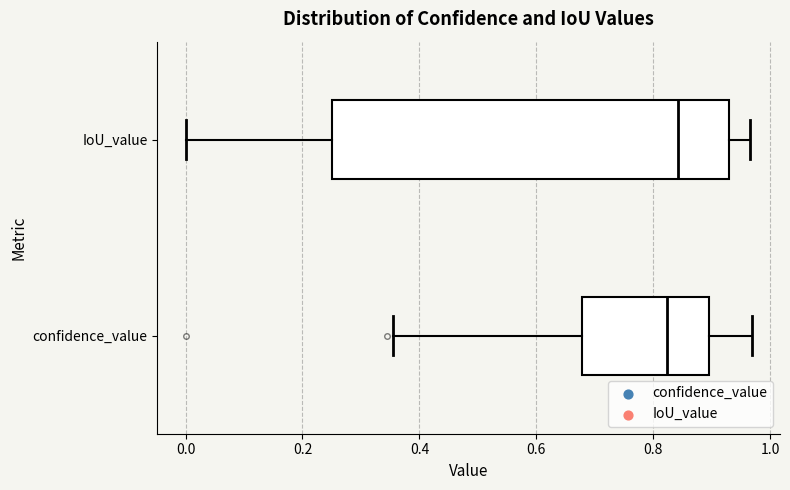

Comparing the boxes themselves (not the whiskers), which one is the widest?

IoU_value